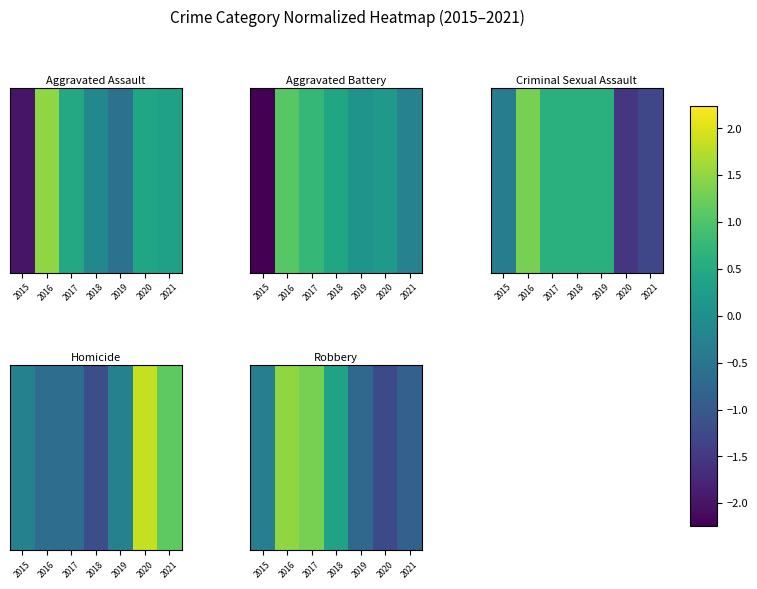

What is the smallest value displayed?

-1.2